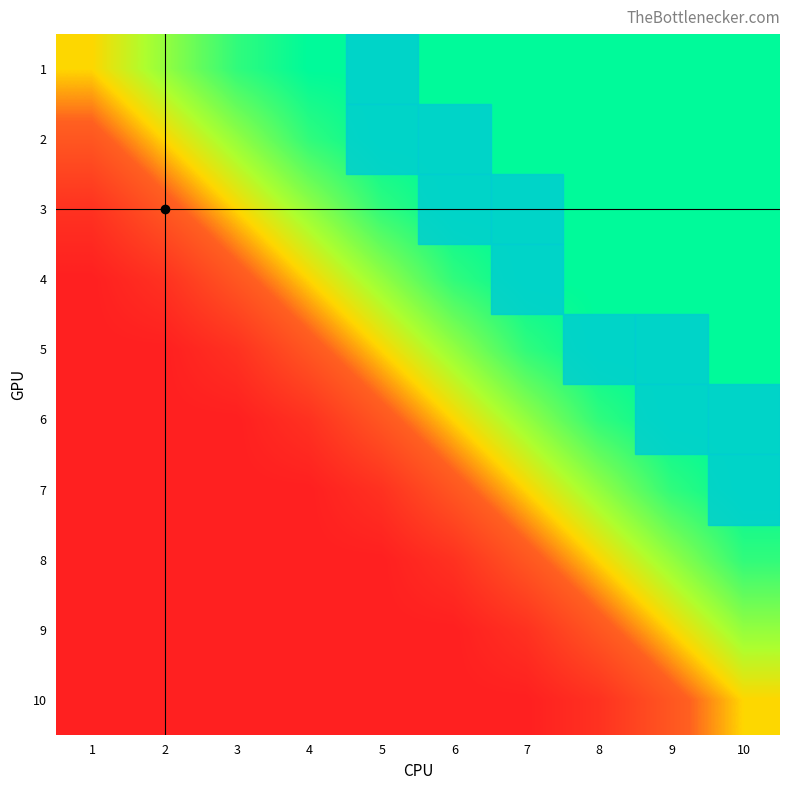

What is the spread (max minus min) of values at 5?

1.0